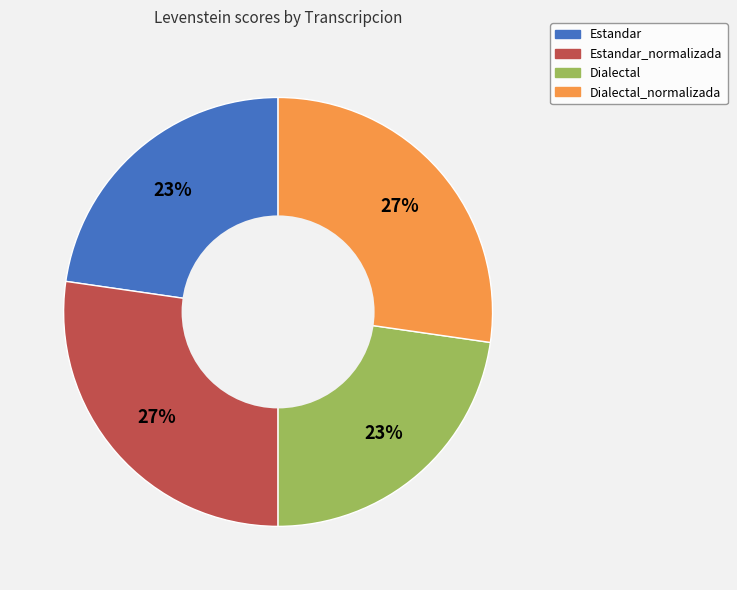

To the nearest percent, what is the average slice percentage?

25%